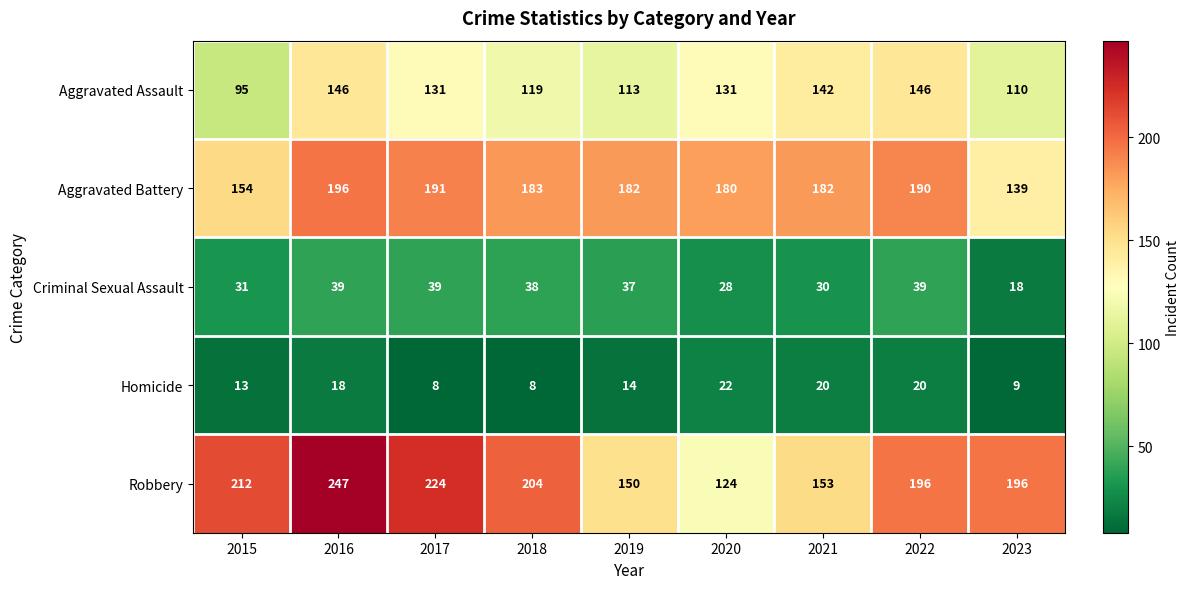

Where does the Aggravated Battery series first go above 182?

2016